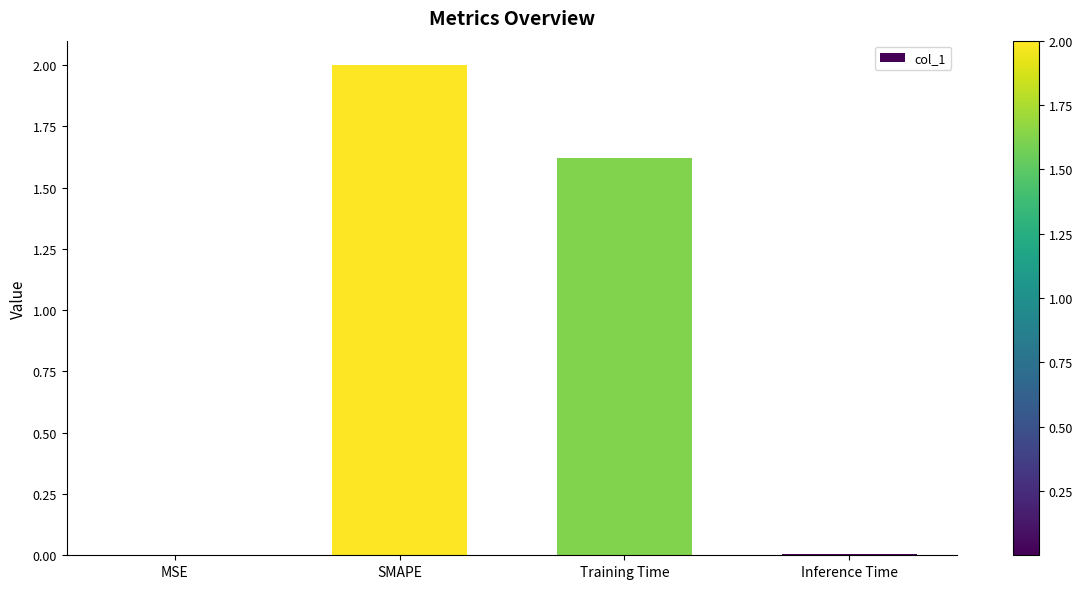

What is the average value?

0.9